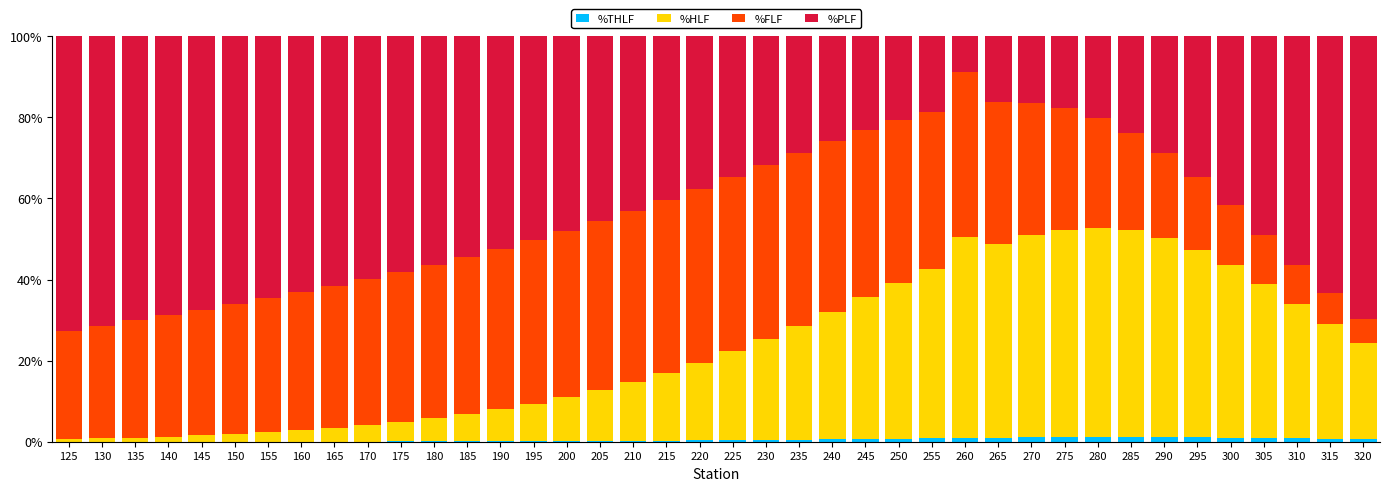

List the labels in order of %FLF value, smallest first.

320, 315, 310, 305, 300, 295, 290, 285, 125, 280, 130, 135, 140, 275, 145, 150, 270, 155, 160, 265, 165, 170, 175, 180, 255, 185, 190, 250, 195, 260, 200, 245, 205, 240, 210, 235, 215, 220, 230, 225